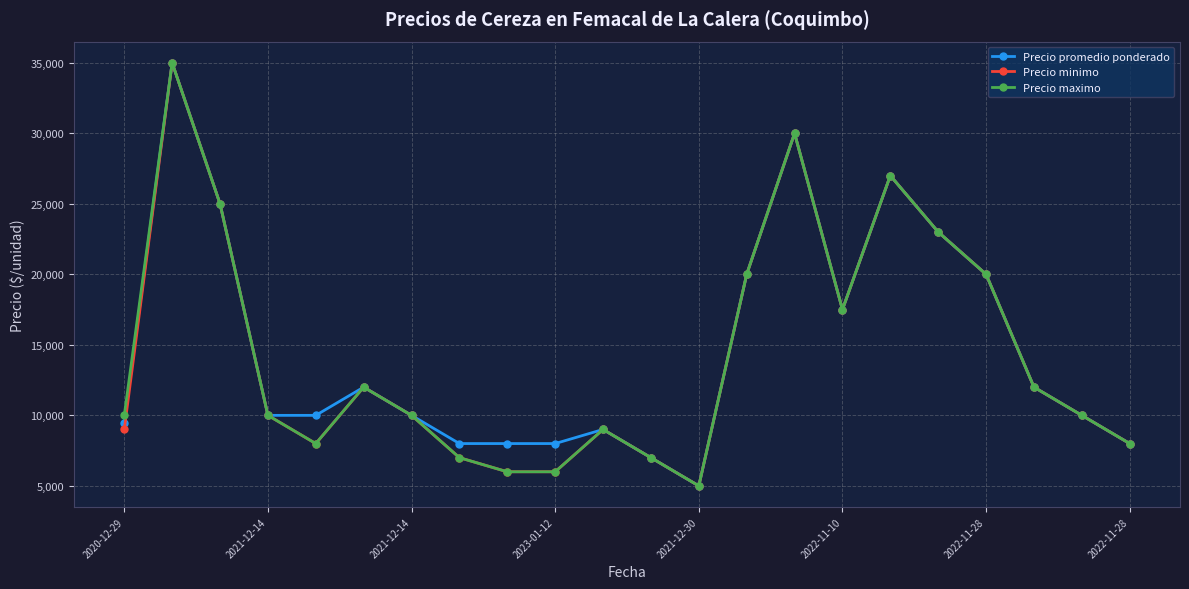

How many lines are shown in the chart?

3